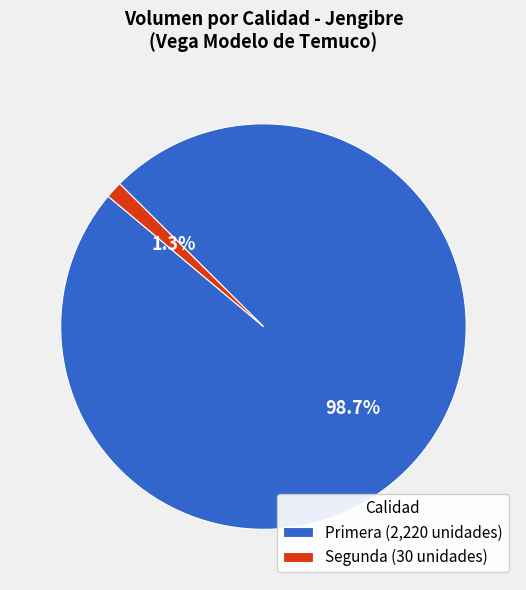

Do Primera (2,220 unidades) and Segunda (30 unidades) together represent more than half of the pie?

Yes